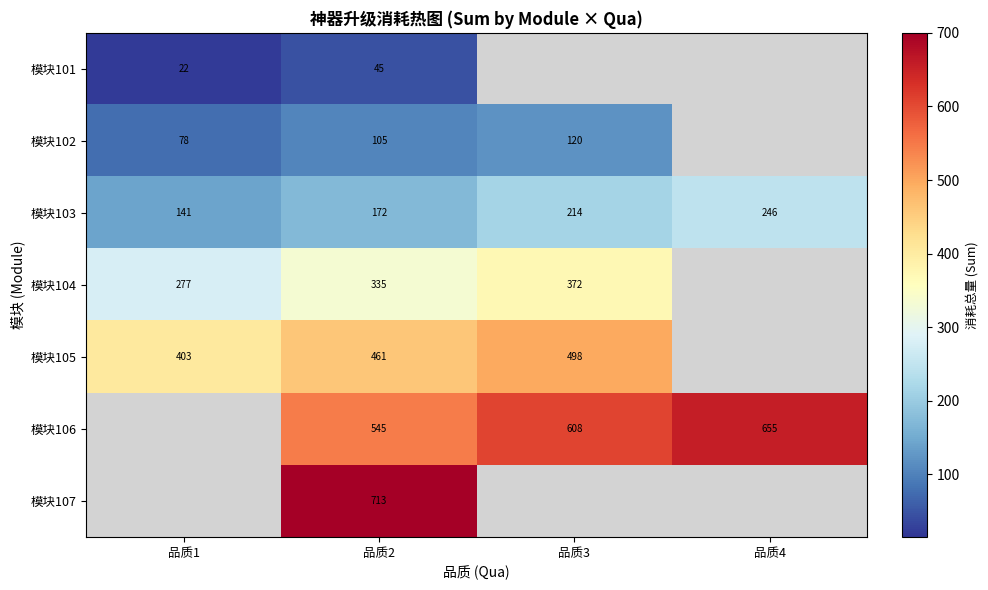

What is the difference between the 模块103 values at 品质4 and 品质1?

105.0